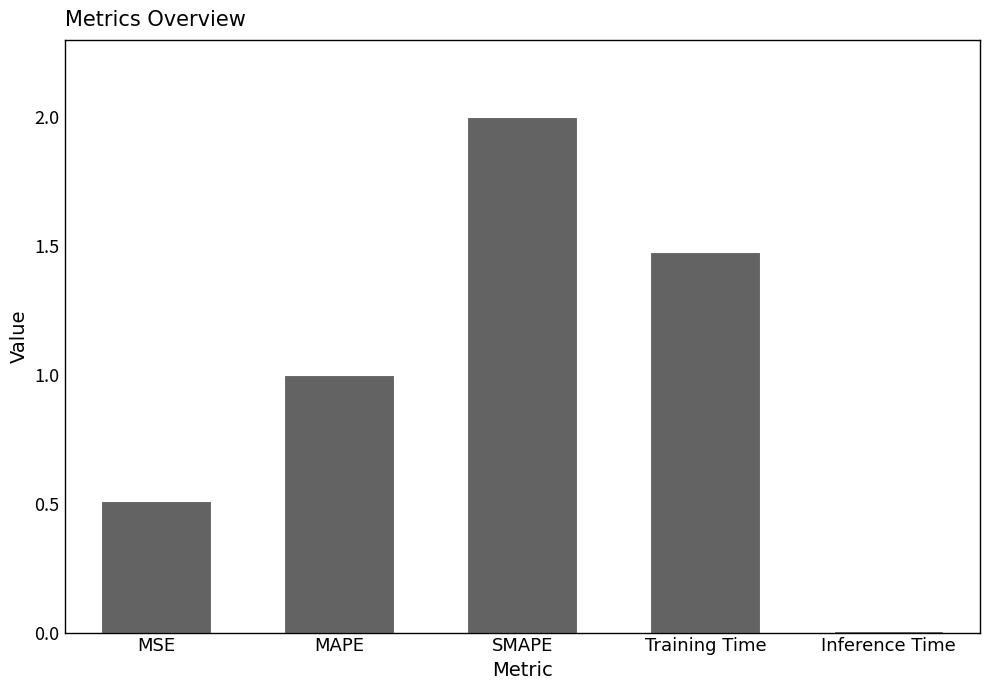

List the labels in order of value, smallest first.

Inference Time, MSE, MAPE, Training Time, SMAPE